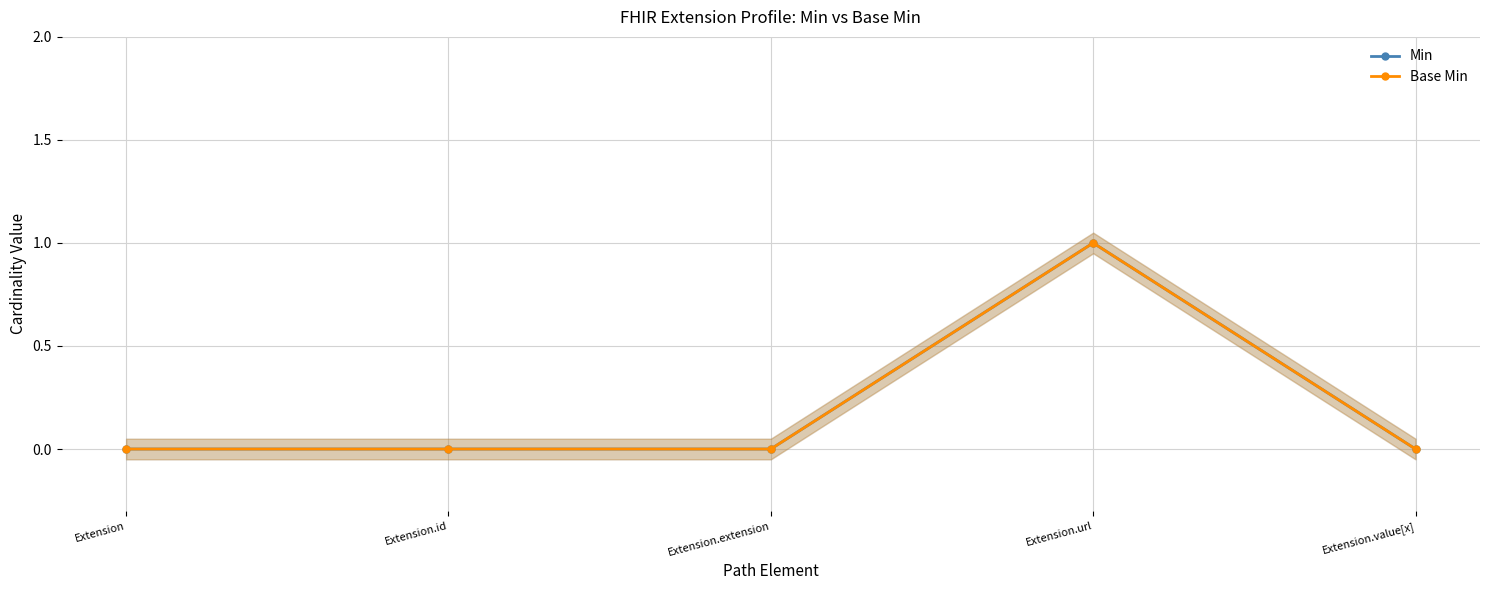

True or false: Min and Base Min cross at least once.

False